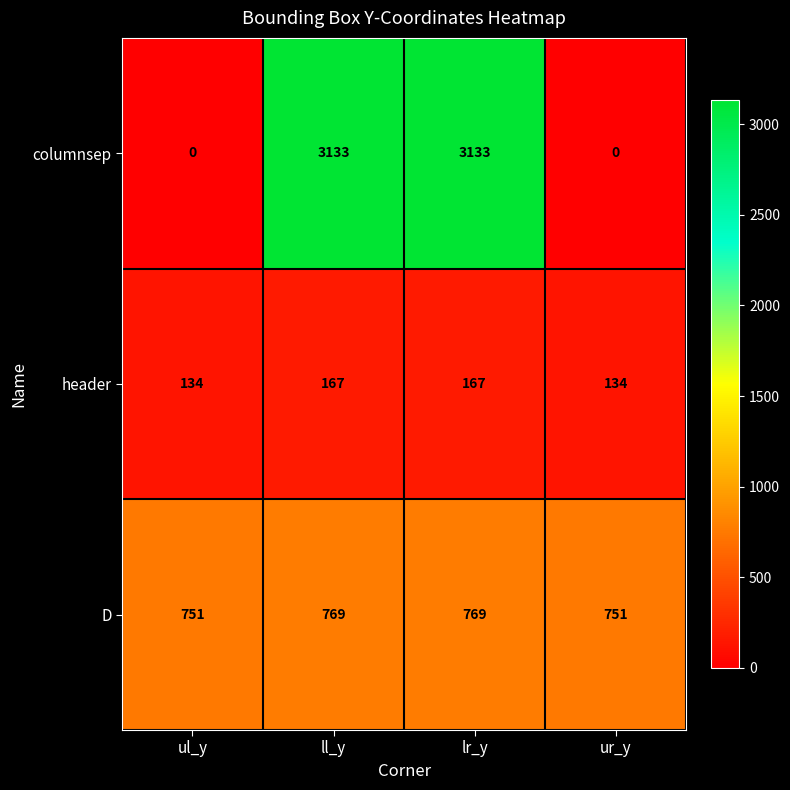

What is the total value across all series at ur_y?

885